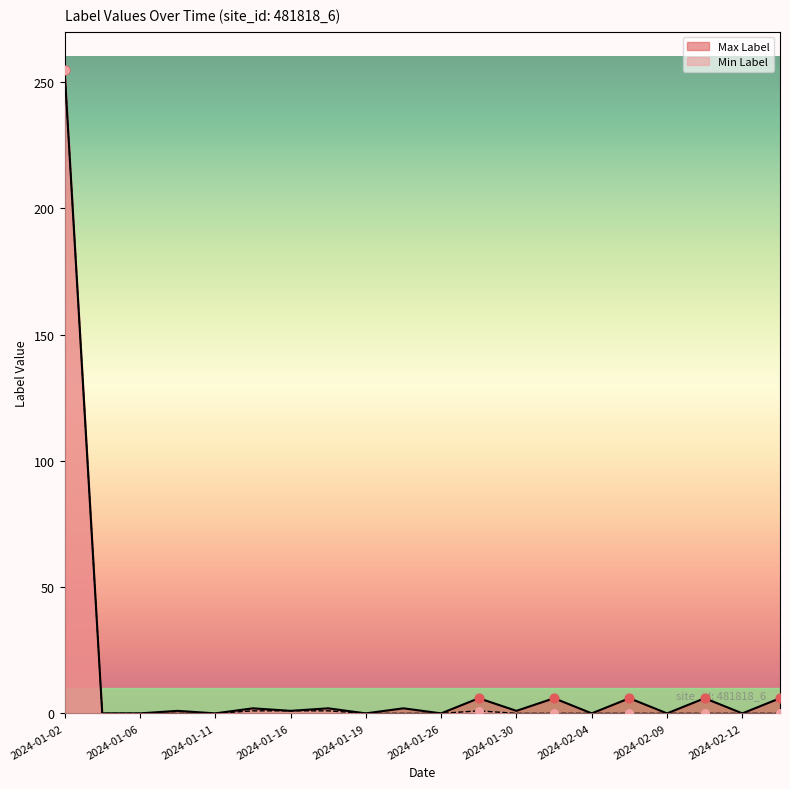

What are all the series names shown in the legend?

Max Label, Min Label